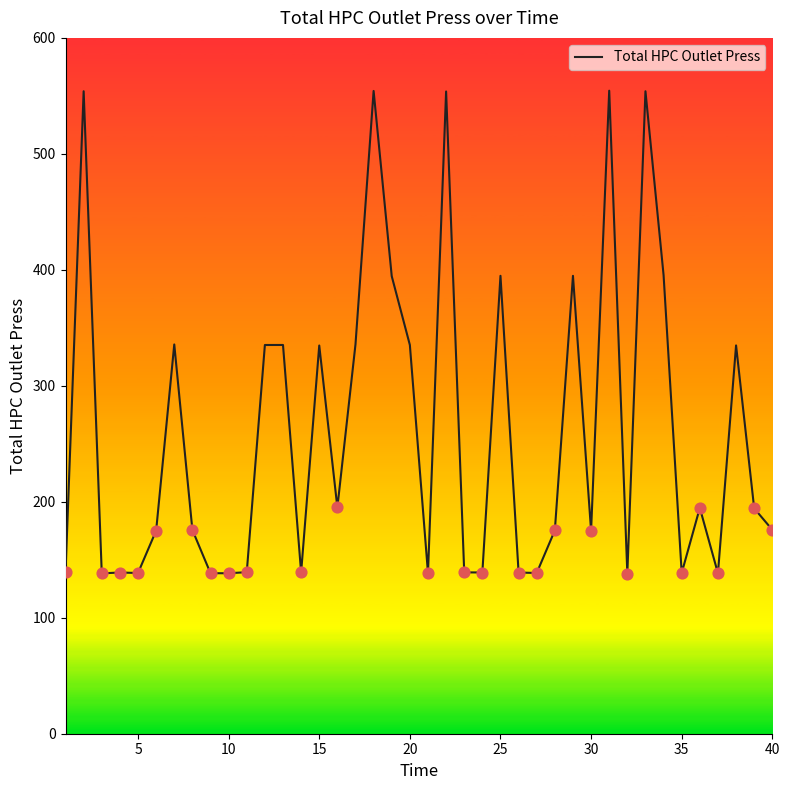

What is the difference between the maximum and minimum values?

416.4